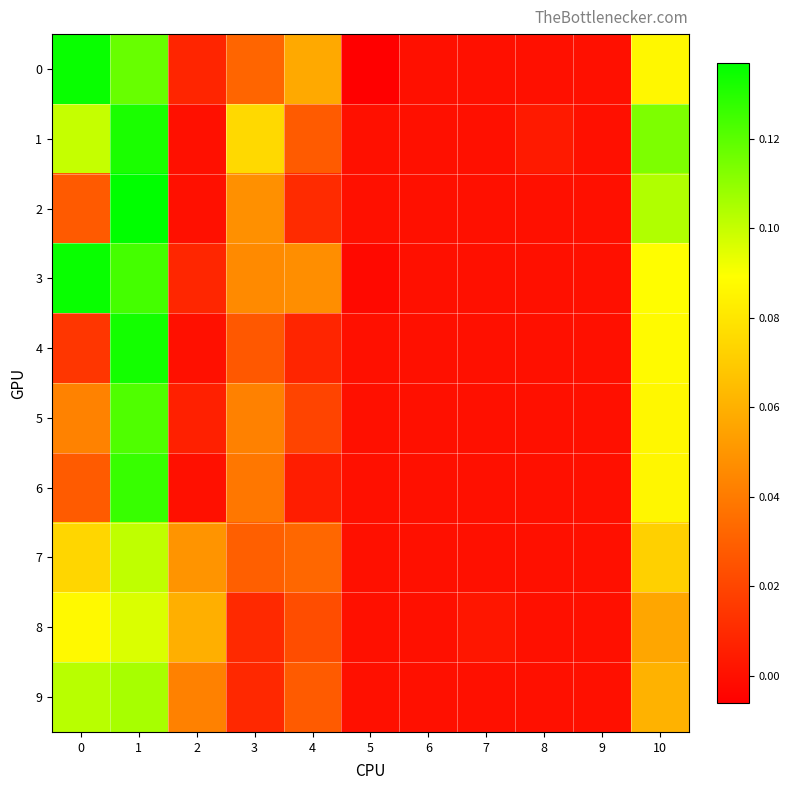

Reading left to right, what are all the values shown in this chart?

0: 0=0.1	1=0.1	2=0.0	3=0.0	4=0.1	5=-0.0	6=0.0	7=0.0	8=0.0	9=0.0	10=0.1
1: 0=0.1	1=0.1	2=0.0	3=0.1	4=0.0	5=0.0	6=0.0	7=0.0	8=0.0	9=0.0	10=0.1
2: 0=0.0	1=0.1	2=0.0	3=0.0	4=0.0	5=0.0	6=0.0	7=0.0	8=0.0	9=0.0	10=0.1
3: 0=0.1	1=0.1	2=0.0	3=0.0	4=0.0	5=-0.0	6=0.0	7=0.0	8=0.0	9=0.0	10=0.1
4: 0=0.0	1=0.1	2=0.0	3=0.0	4=0.0	5=0.0	6=0.0	7=0.0	8=0.0	9=0.0	10=0.1
5: 0=0.0	1=0.1	2=0.0	3=0.0	4=0.0	5=0.0	6=0.0	7=0.0	8=0.0	9=0.0	10=0.1
6: 0=0.0	1=0.1	2=0.0	3=0.0	4=0.0	5=0.0	6=0.0	7=0.0	8=0.0	9=0.0	10=0.1
7: 0=0.1	1=0.1	2=0.0	3=0.0	4=0.0	5=0.0	6=0.0	7=0.0	8=0.0	9=0.0	10=0.1
8: 0=0.1	1=0.1	2=0.1	3=0.0	4=0.0	5=0.0	6=0.0	7=0.0	8=0.0	9=0.0	10=0.1
9: 0=0.1	1=0.1	2=0.0	3=0.0	4=0.0	5=0.0	6=0.0	7=0.0	8=0.0	9=0.0	10=0.1